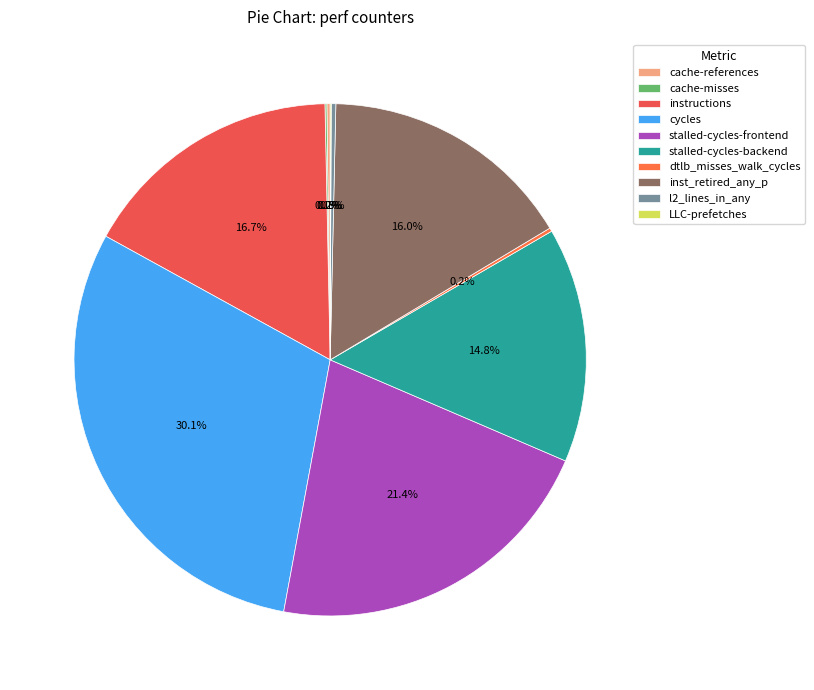

Rank the categories by value from lowest to highest.

LLC-prefetches, cache-misses, cache-references, dtlb_misses_walk_cycles, l2_lines_in_any, stalled-cycles-backend, inst_retired_any_p, instructions, stalled-cycles-frontend, cycles